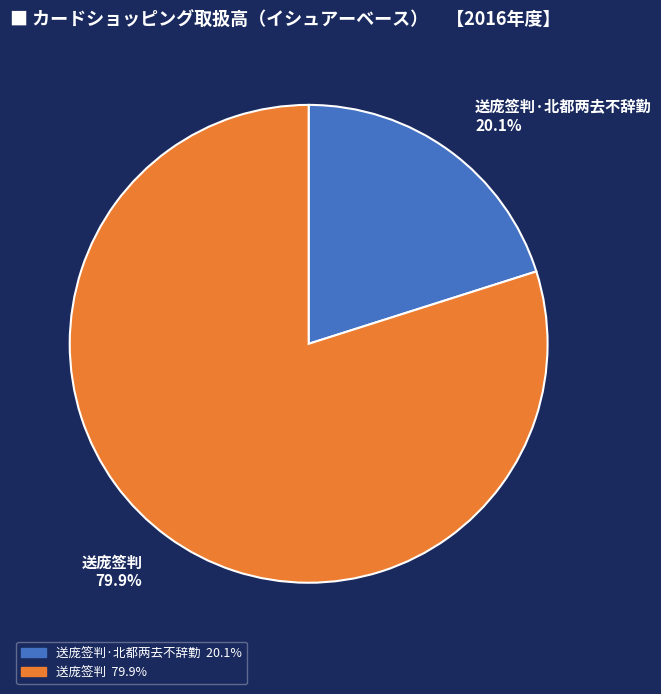

What percentage is NOT represented by 送庞签判?

20.1%